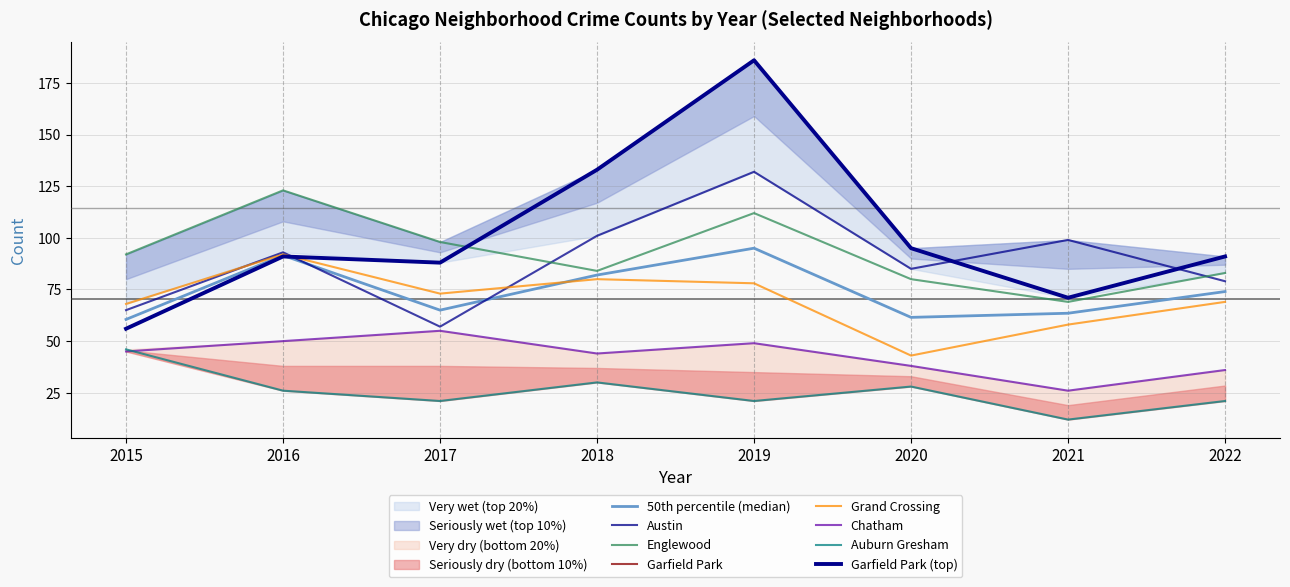

At how many categories does at least one series exceed 95?

5